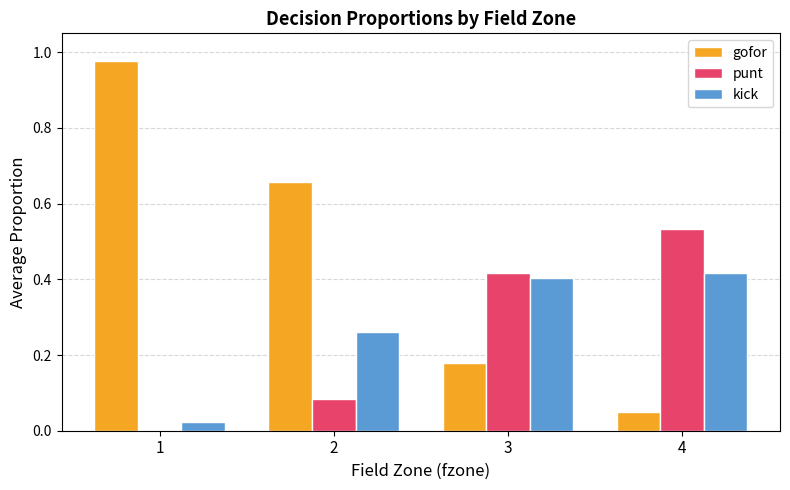

What is the sum of all gofor values?

1.9